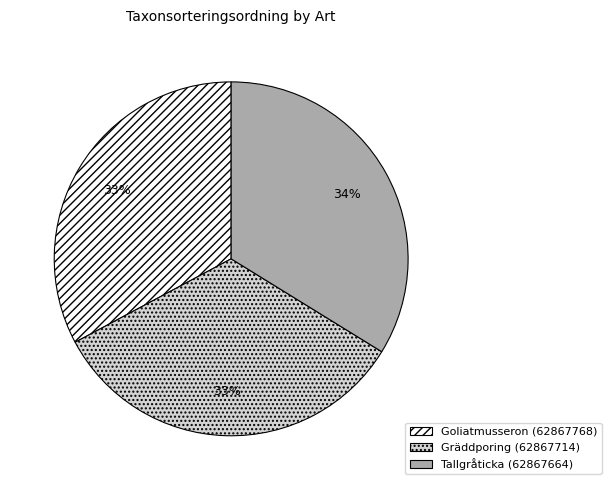

Does Tallgråticka (62867664) represent more than half of the total?

No